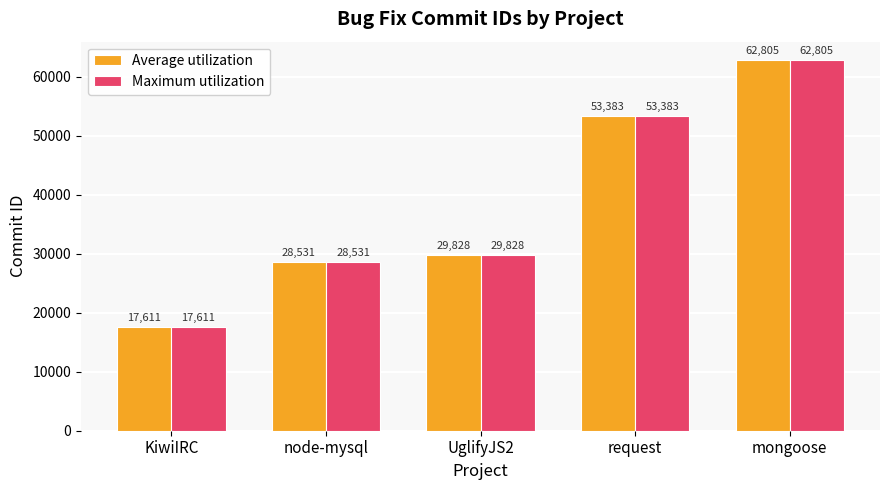

How many series are shown in this chart?

2